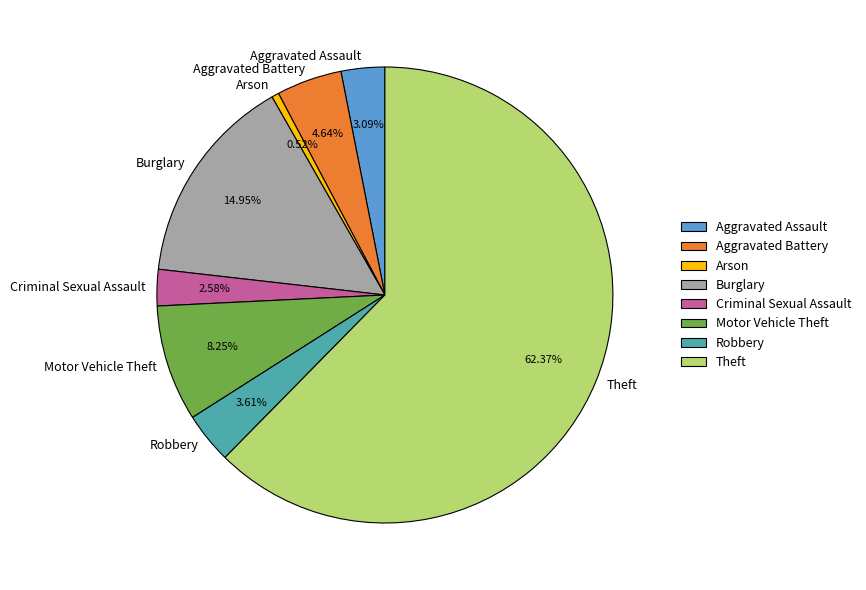

How many segments does this pie chart have?

8